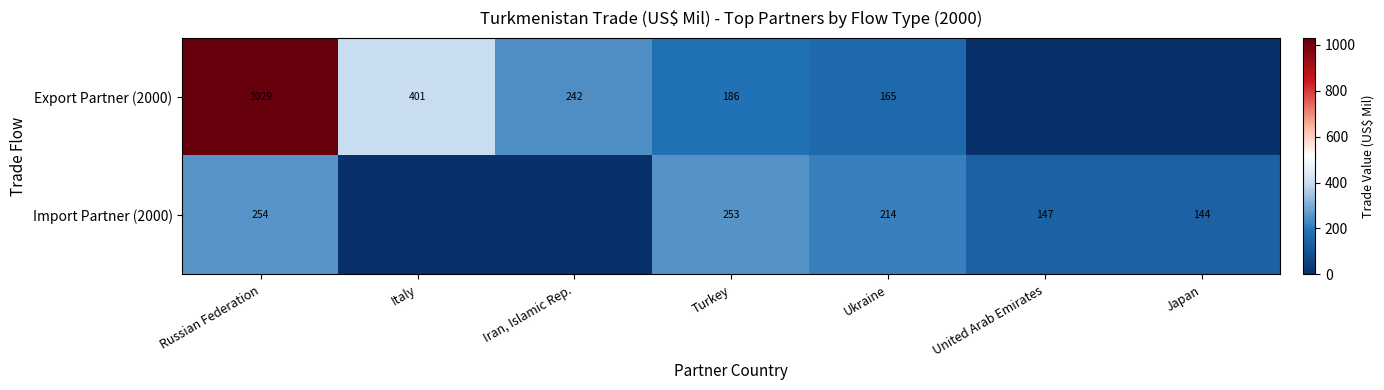

True or false: Import Partner (2000) has a value of 371 at Turkey.

False